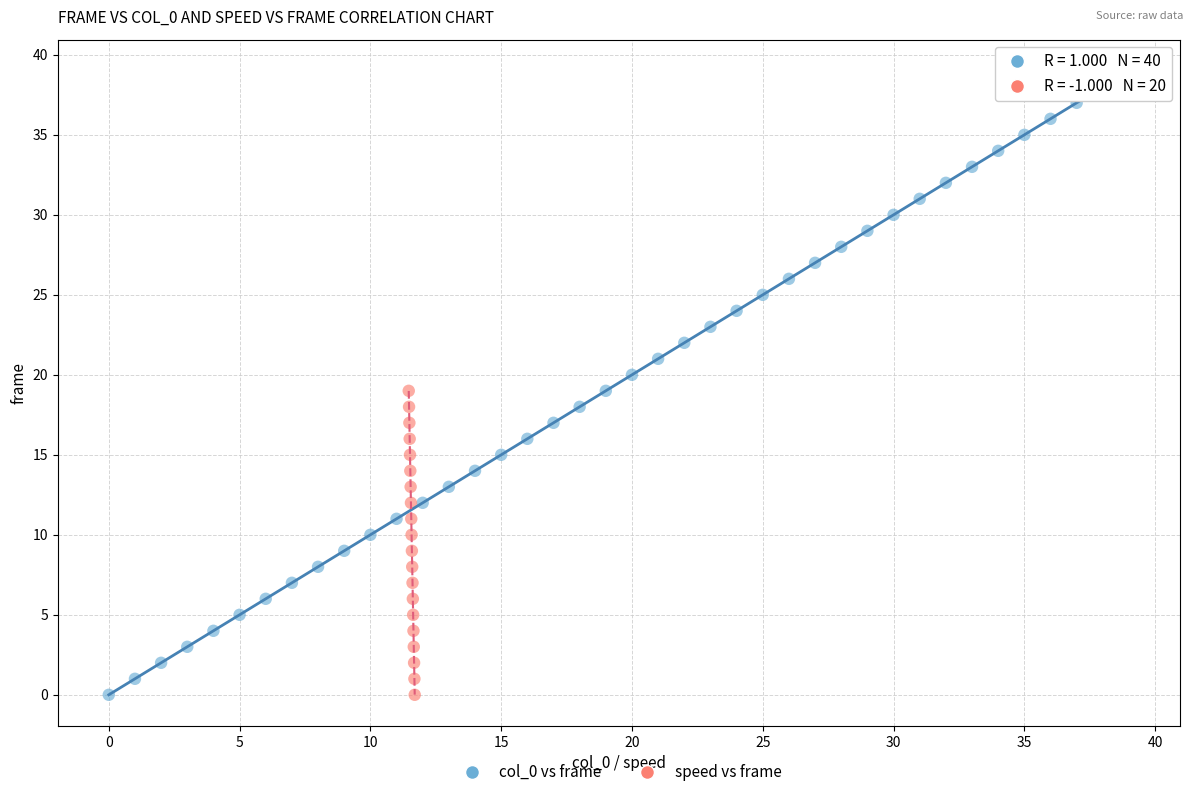

Which series has the largest Y range (max minus min)?

col_0 vs frame